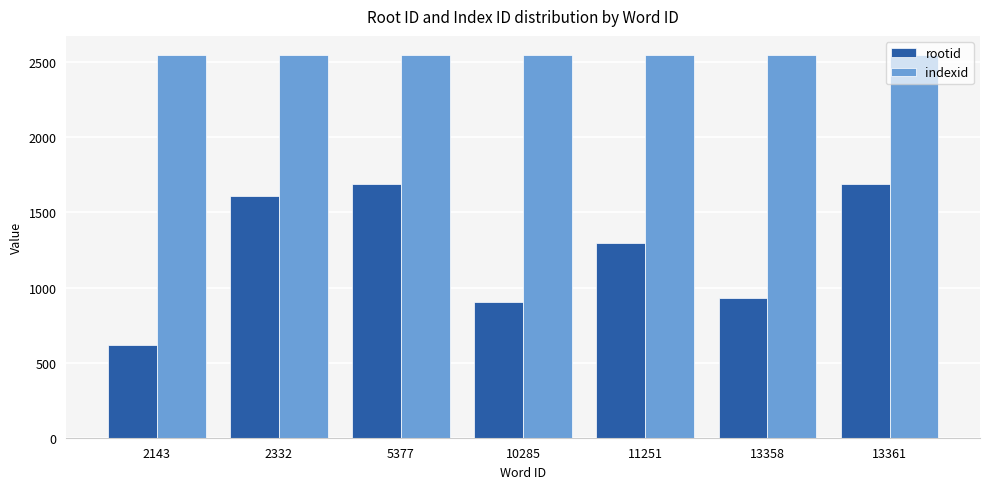

Which category has the lowest value in the rootid series?

2143